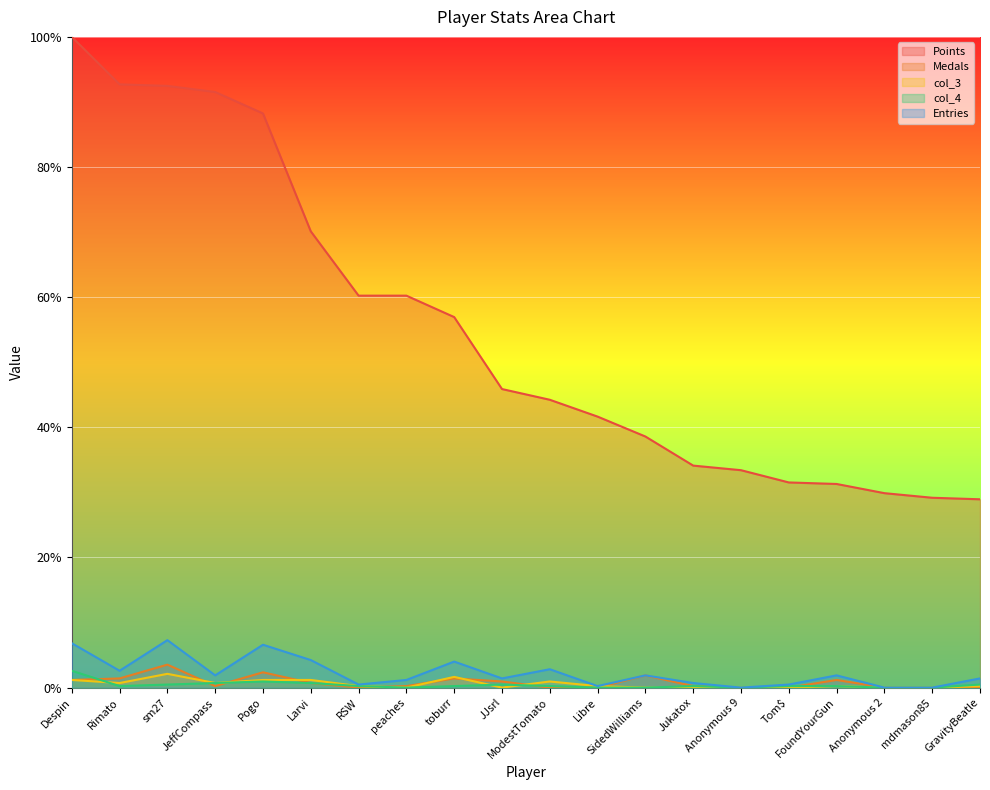

How many values in the Medals series exceed 0?

12